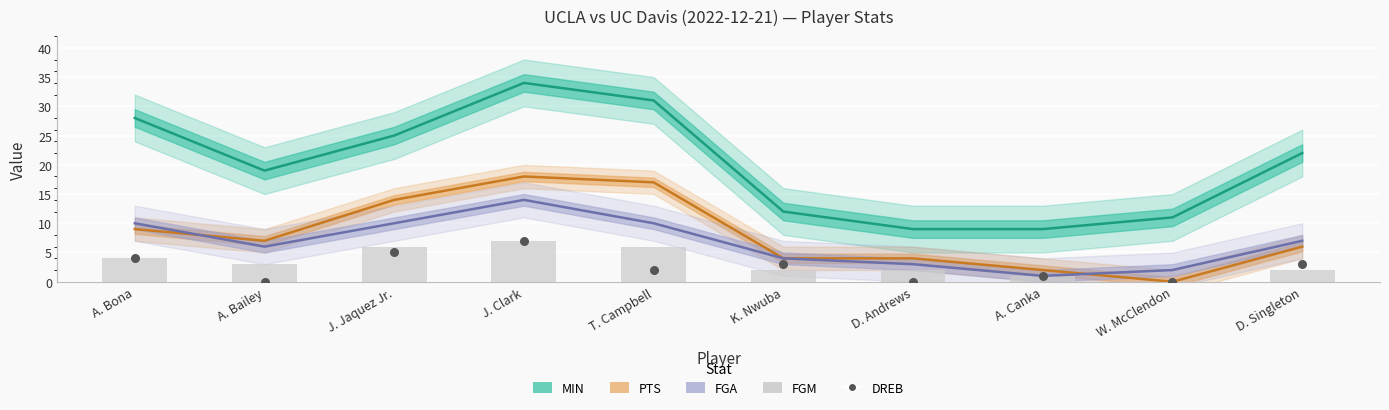

Which series has the largest total across all categories?

MIN